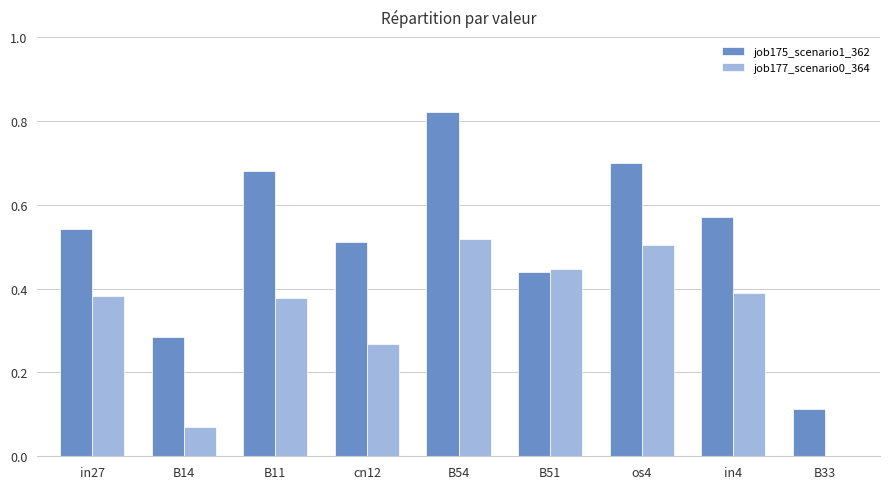

What is the sum of all job177_scenario0_364 values?

3.0